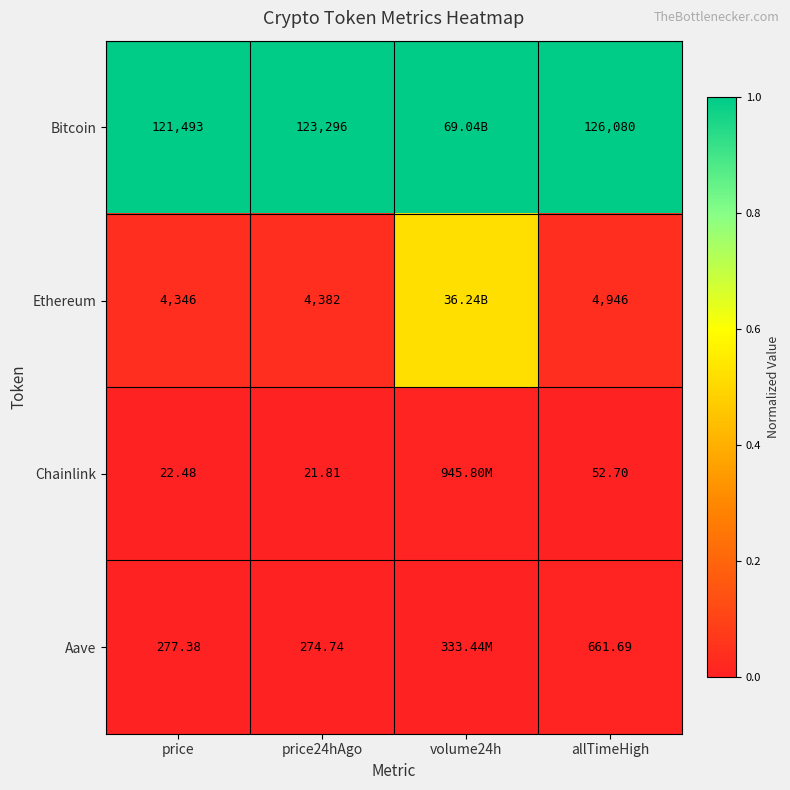

Is the value of Bitcoin at price greater than the value of Ethereum at allTimeHigh?

Yes